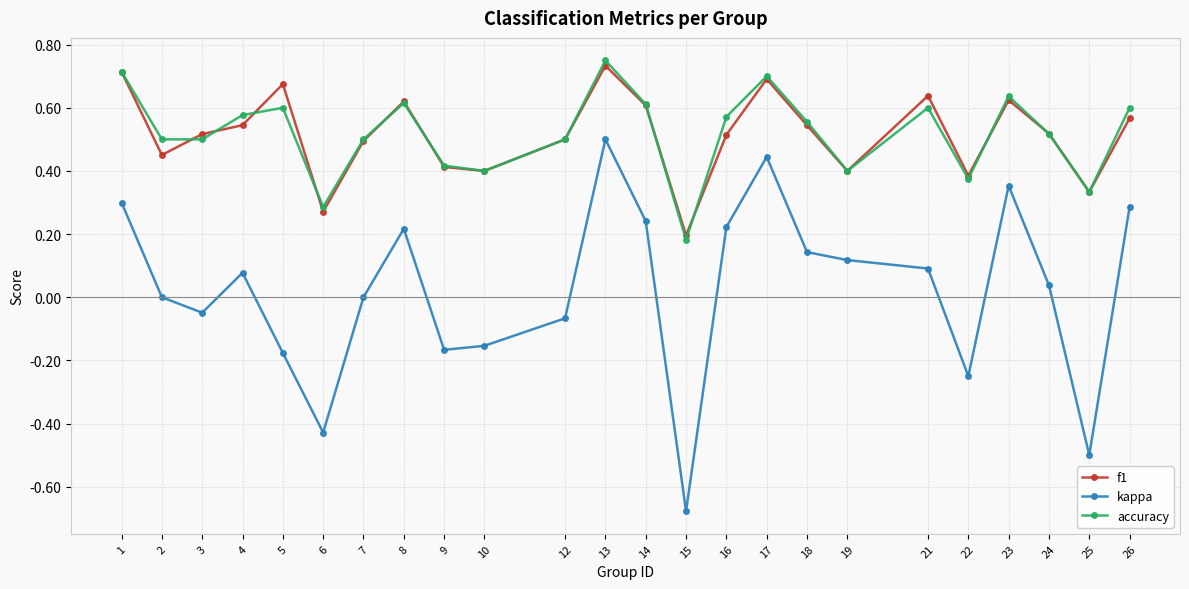

True or false: accuracy has more than 0 interior local peaks.

True